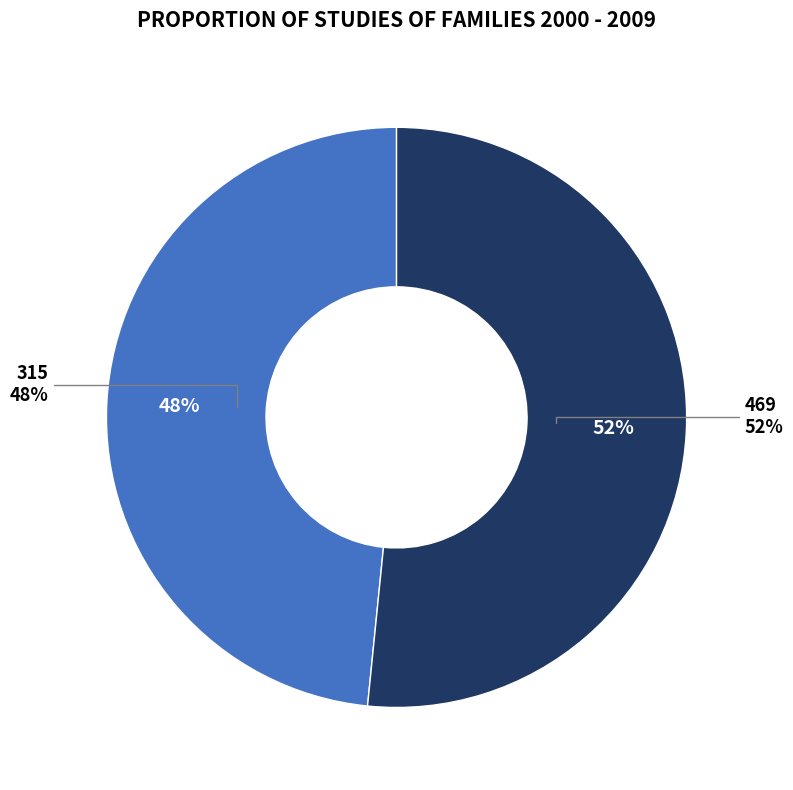

Which category accounts for the majority?

469